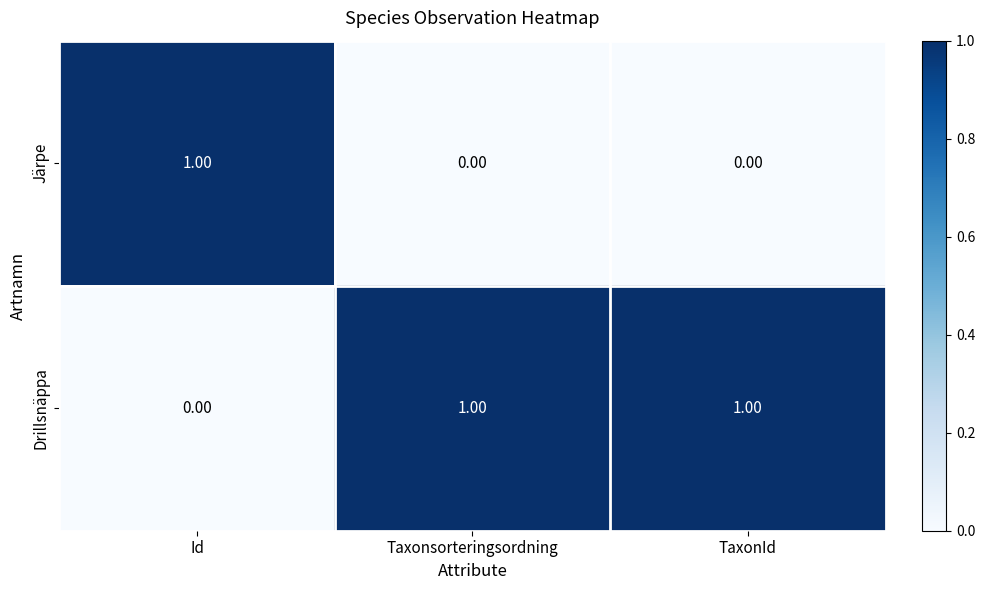

Which series has the largest total across all categories?

Drillsnäppa